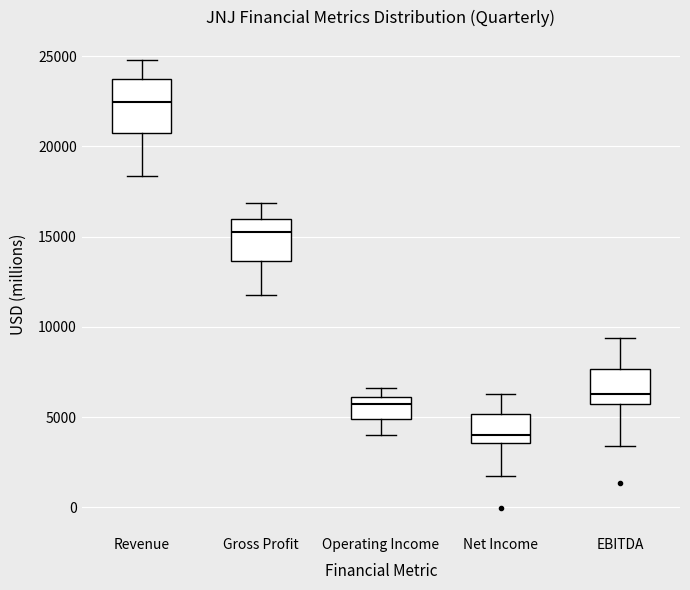

Reading left to right, read every box against the y-axis: the position of its median line, the range the box covers, and the ends of its whiskers. The values are not printed on the chart, so give them approximately, as read against the axis.

Revenue: median 22500, box 20500 to 23500, whiskers 18500 to 25000
Gross Profit: median 15500, box 13500 to 16000, whiskers 12000 to 17000
Operating Income: median 5500, box 5000 to 6000, whiskers 4000 to 6500
Net Income: median 4000, box 3500 to 5000, whiskers 1500 to 6500
EBITDA: median 6500, box 5500 to 7500, whiskers 3500 to 9500